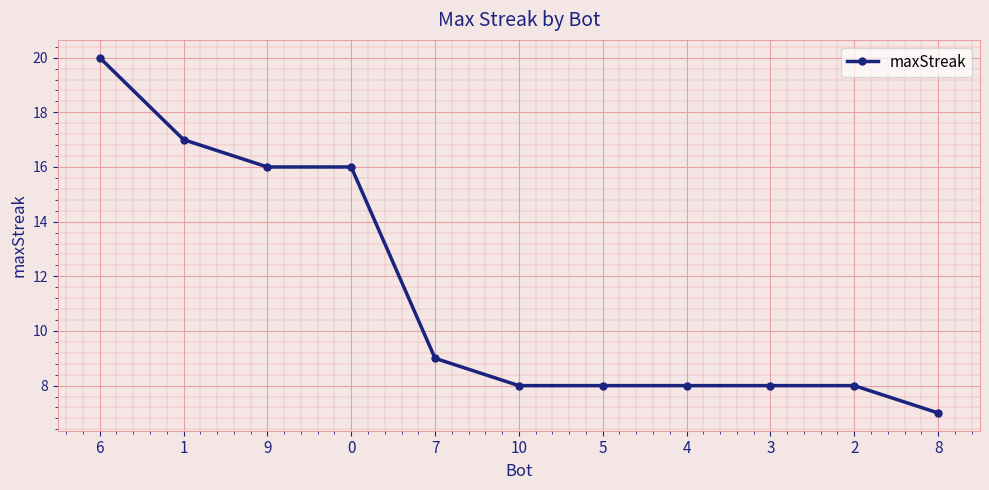

What is the minimum value shown in the chart?

7